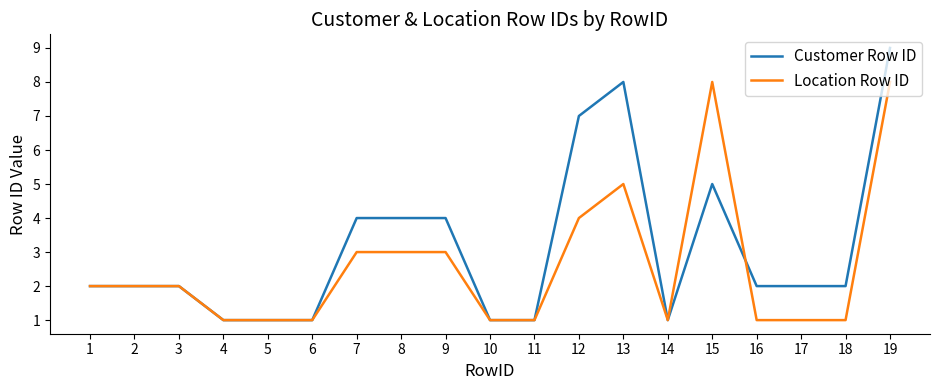

Rank the series at 17 from lowest to highest value.

Location Row ID, Customer Row ID